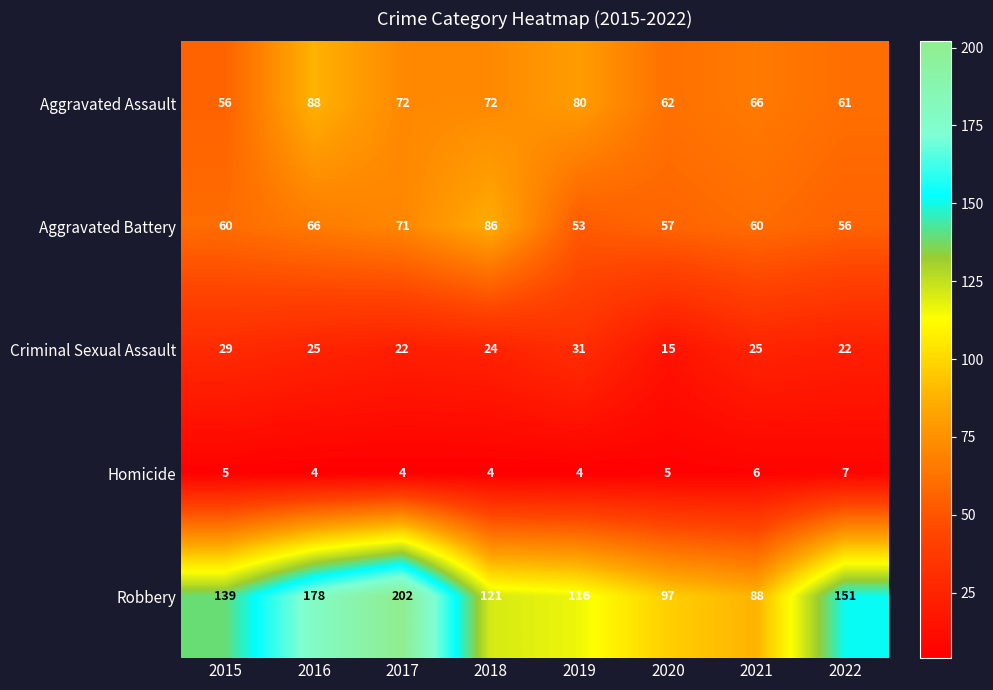

The Aggravated Assault series shows 40 at 2022. True or false?

False